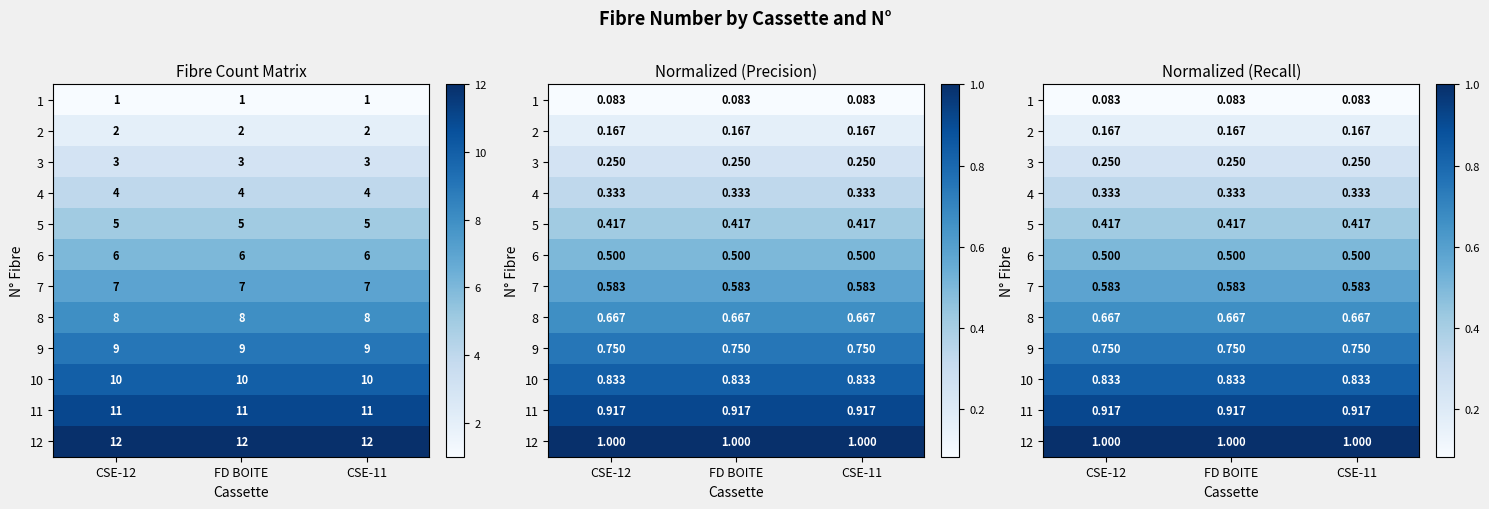

The 12 series shows 1.3 at FD BOITE. True or false?

False